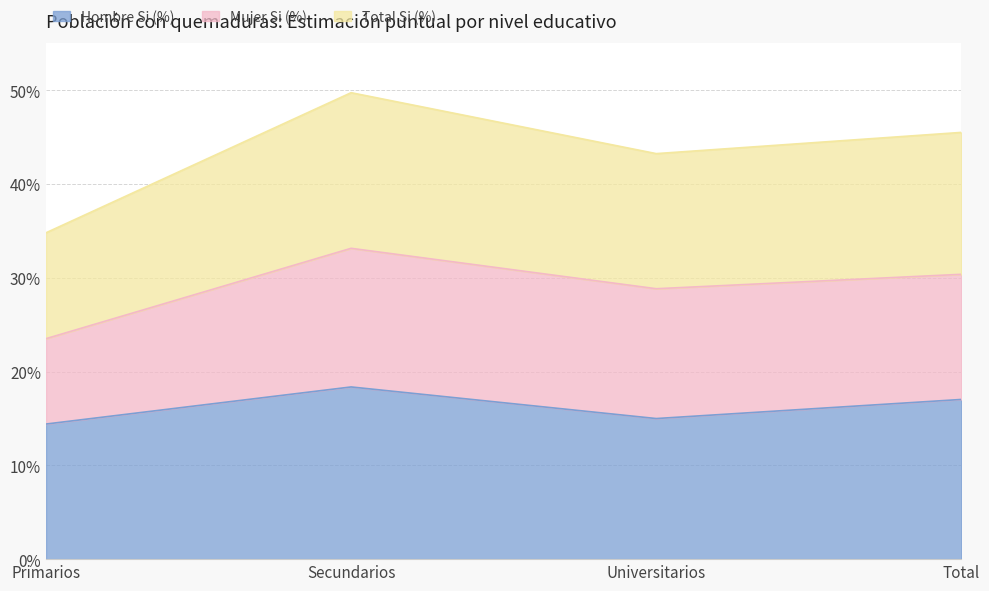

Which category has the highest value across all series?

Secundarios